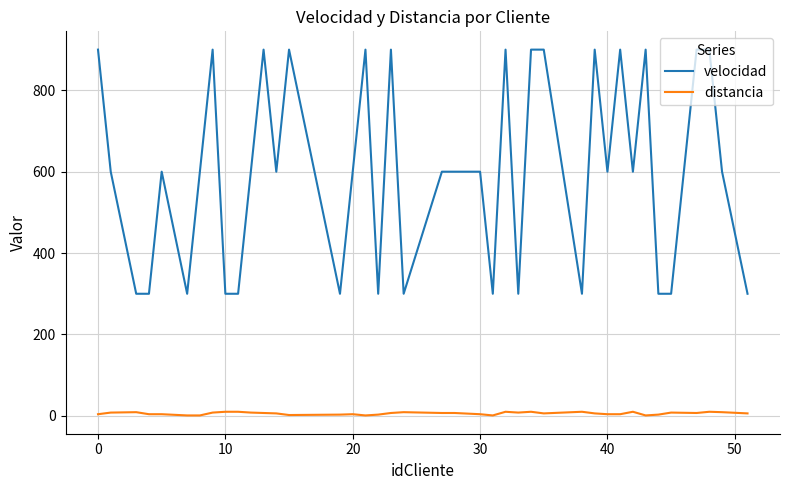

What is the maximum value shown in the chart?

900